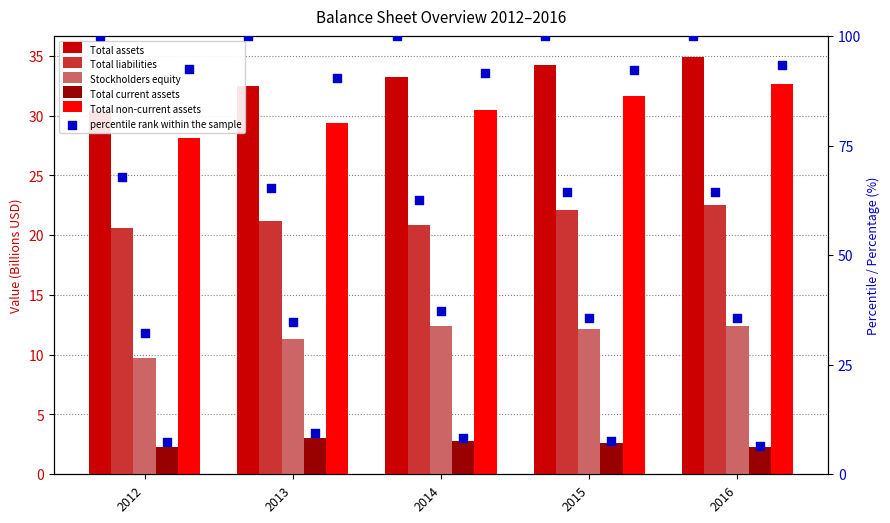

At how many categories does at least one series exceed 30?

5